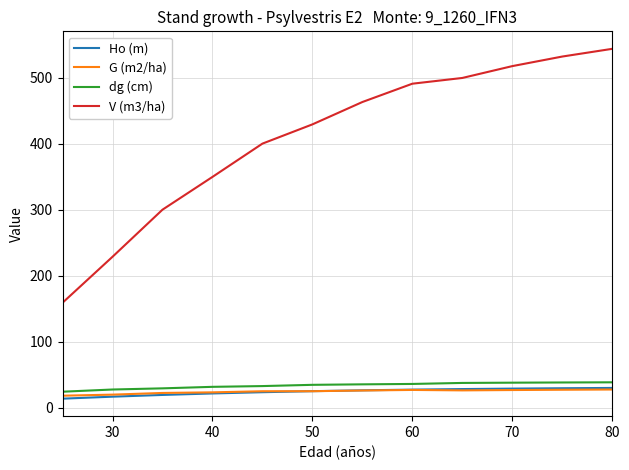

What is the maximum value for dg (cm)?

38.8